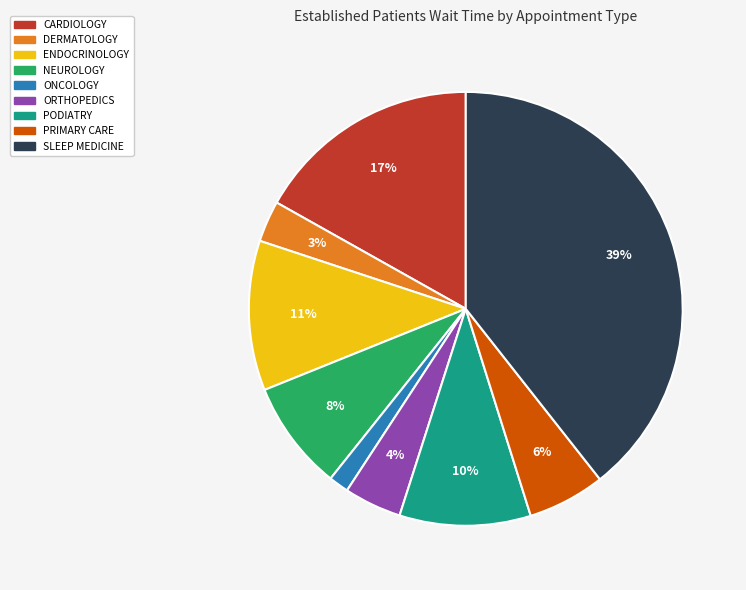

What is the ratio of the value at ENDOCRINOLOGY to the value at SLEEP MEDICINE?

0.3